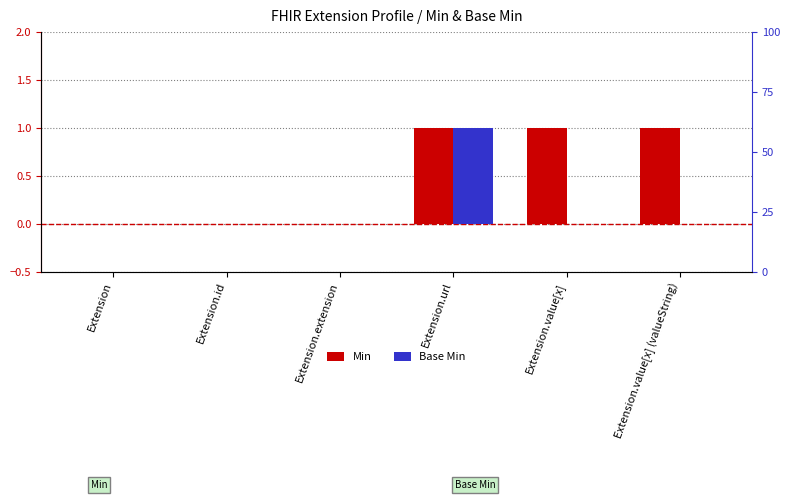

List the labels in order of Base Min value, largest first.

Extension.url, Extension, Extension.id, Extension.extension, Extension.value[x], Extension.value[x] (valueString)